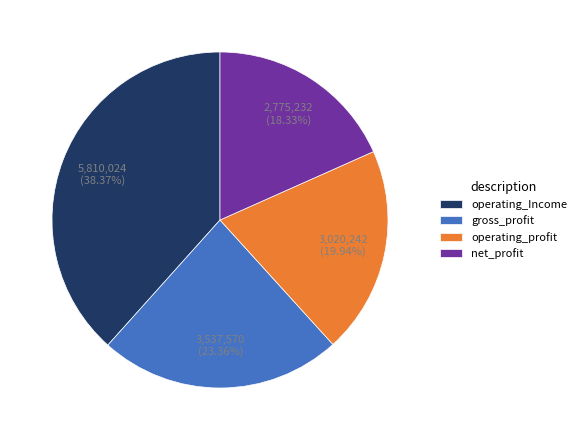

What is the ratio of the value at operating_Income to the value at operating_profit?

1.9